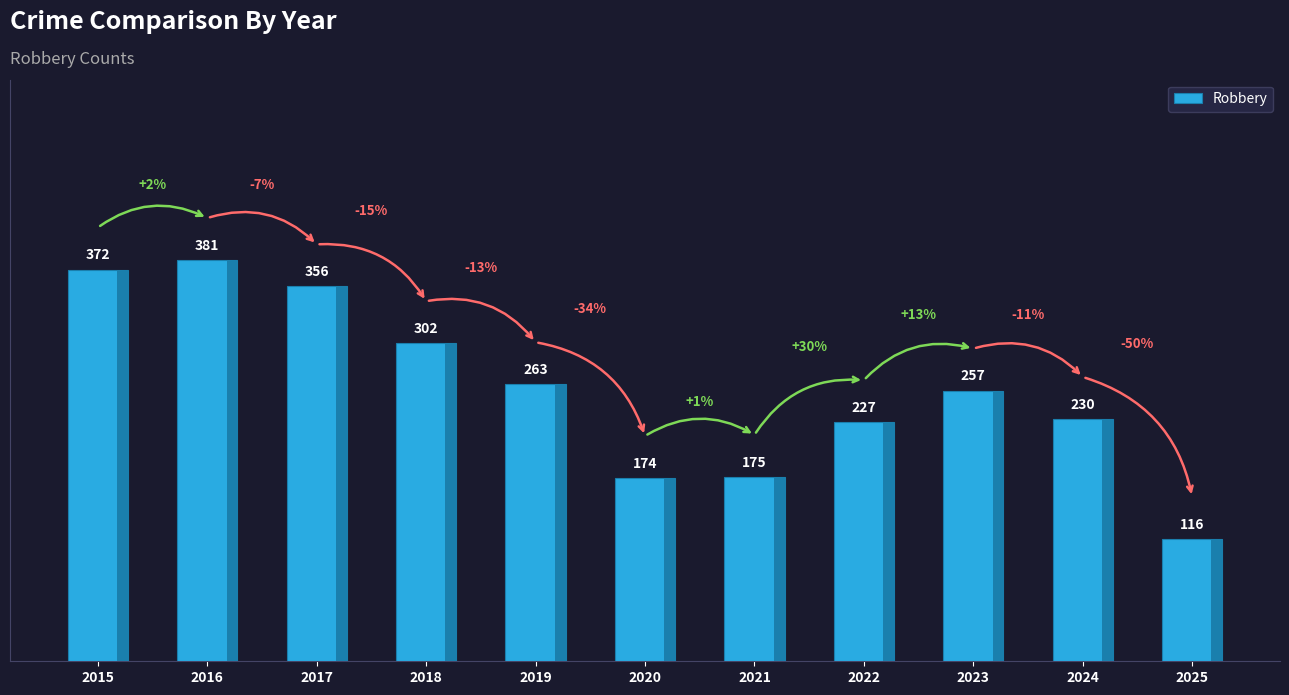

List the labels in order of value, smallest first.

2025, 2020, 2021, 2022, 2024, 2023, 2019, 2018, 2017, 2015, 2016